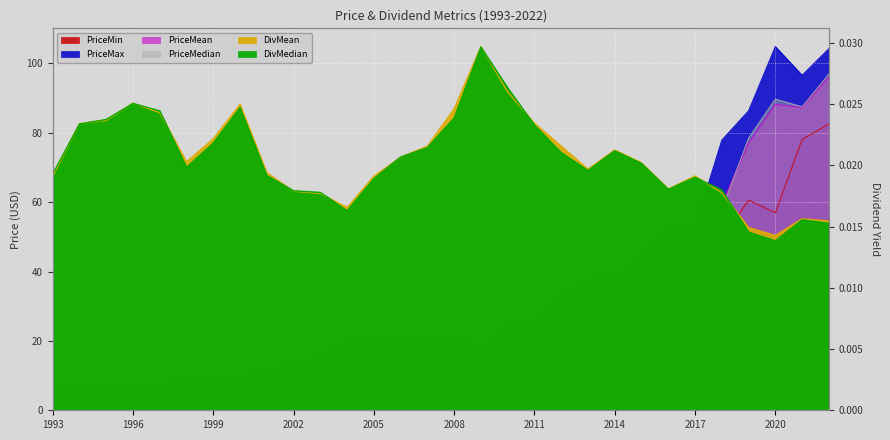

The PriceMax series shows 19.8 at 2007. True or false?

True